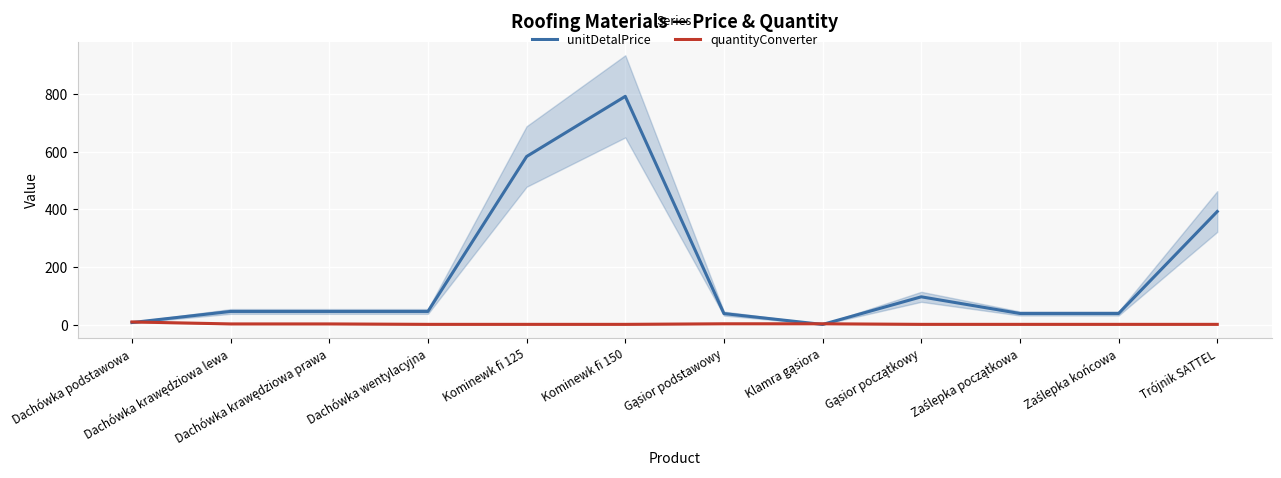

What is the difference between the highest and lowest values at Gąsior początkowy?

95.5